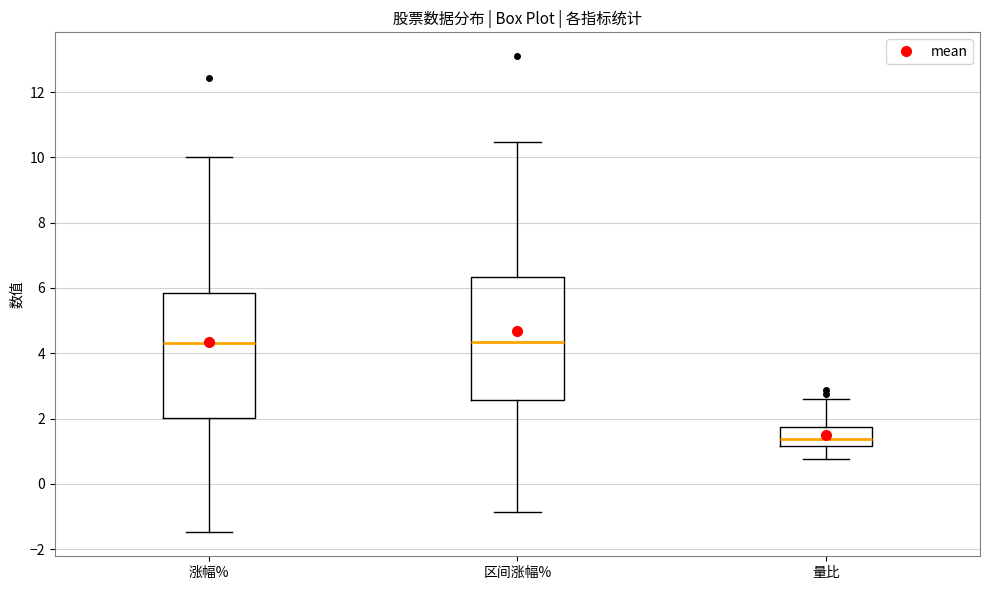

Where does the median line of the box for 涨幅% sit on the y-axis? The values are not printed on the chart, so give them approximately, as read against the axis.

4.4